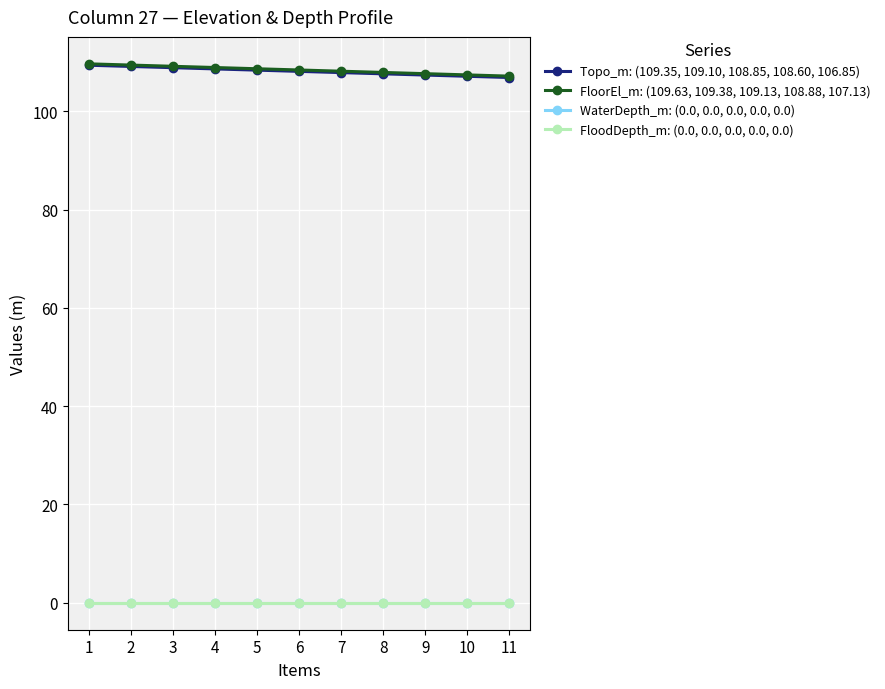

Does the chart have visible grid lines?

Yes